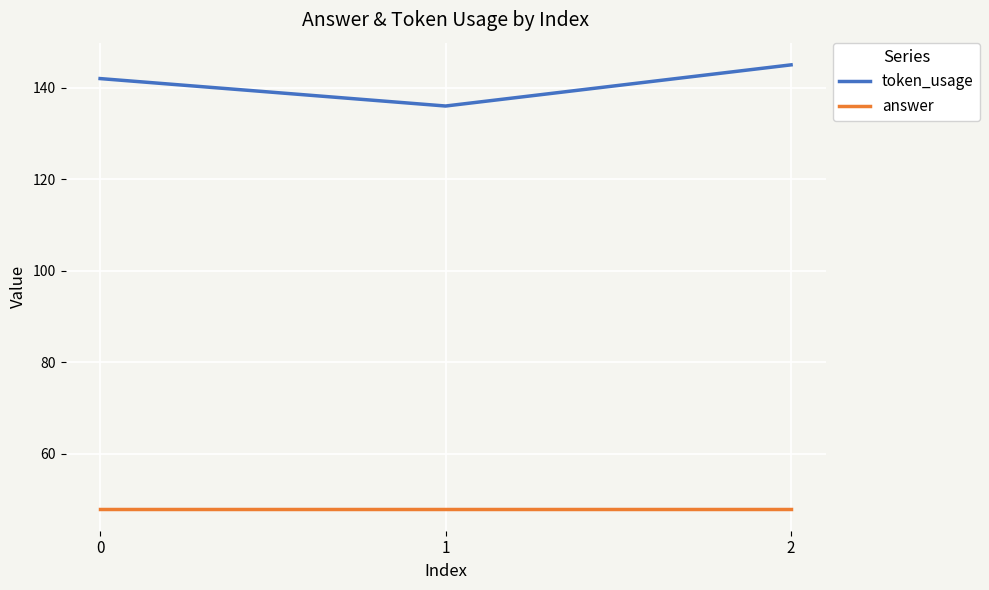

List the series in order of their peak value, lowest first.

answer, token_usage